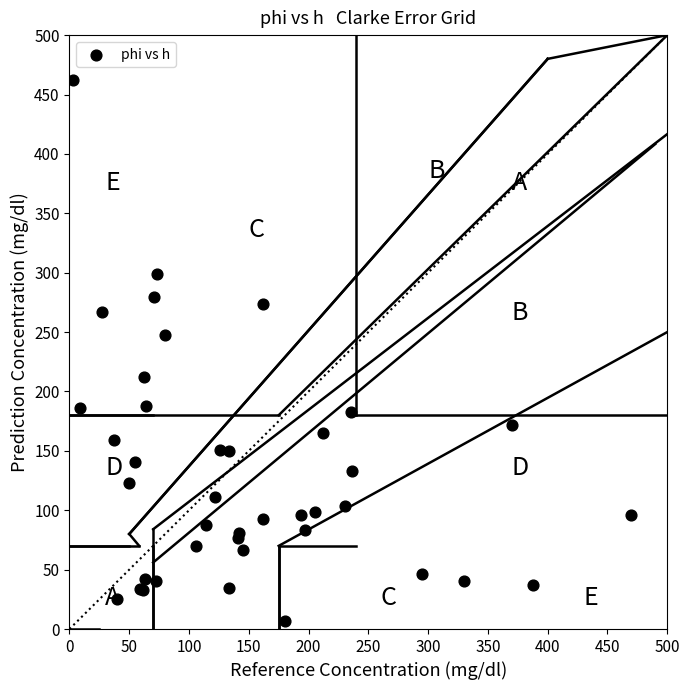

What Y value in the scatter plot is closest to 234?

247.7